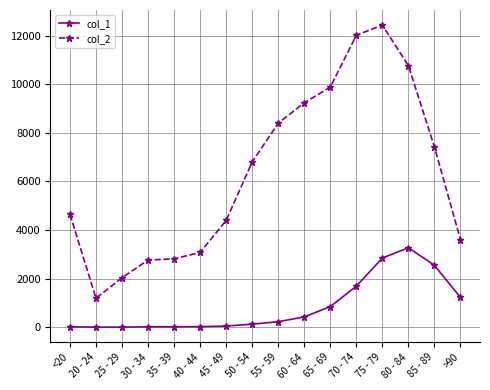

True or false: col_1 has a value of 2848 at 75 - 79.

True